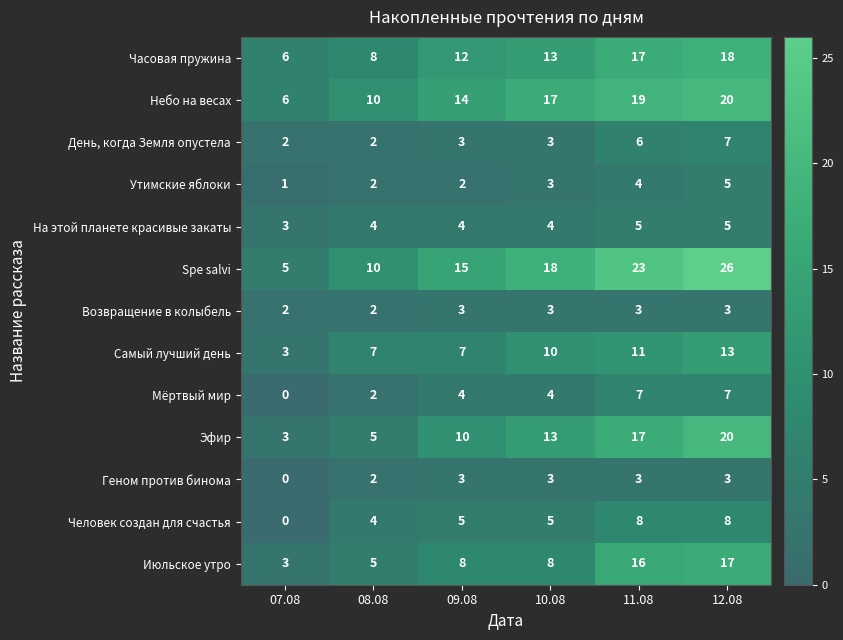

Which series changed the most between 09.08 and 12.08?

Spe salvi